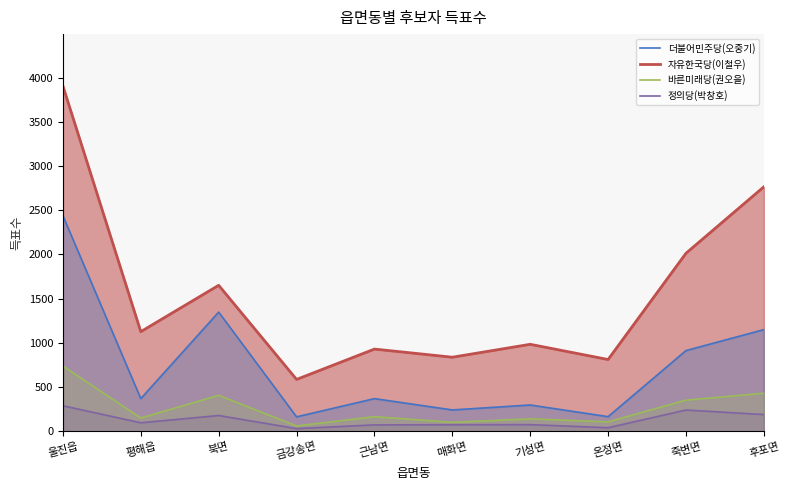

Does the chart display data point markers on the line(s)?

No